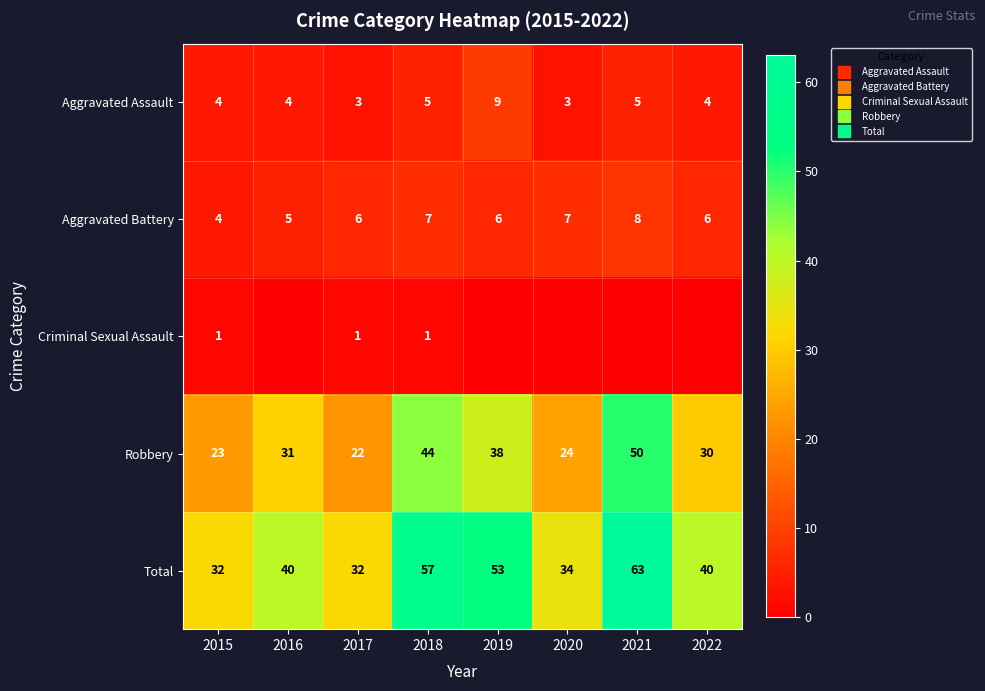

Between 2016 and 2017, which series saw the biggest shift?

Robbery